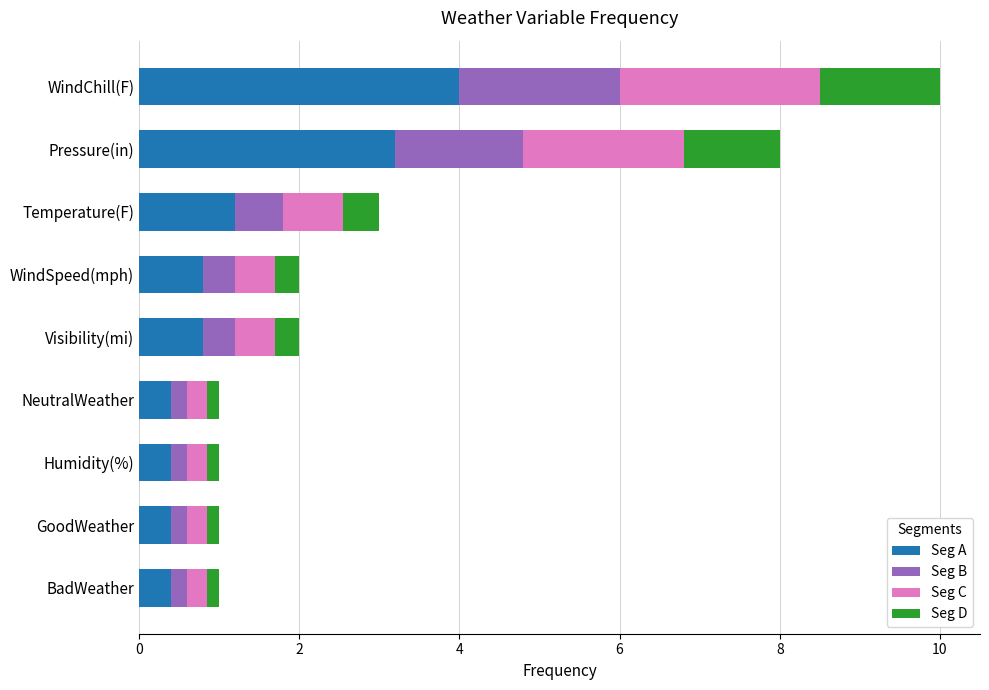

What is the lowest value of the Seg A series?

0.4